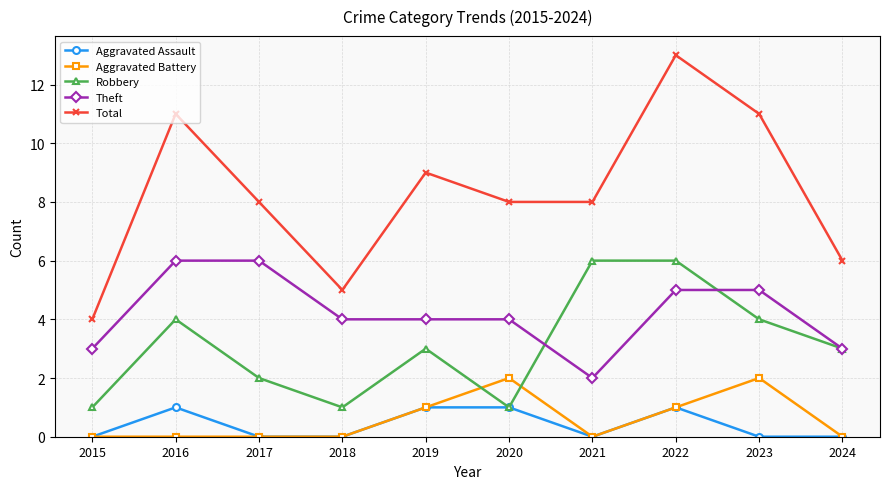

True or false: Theft and Total cross at least once.

False